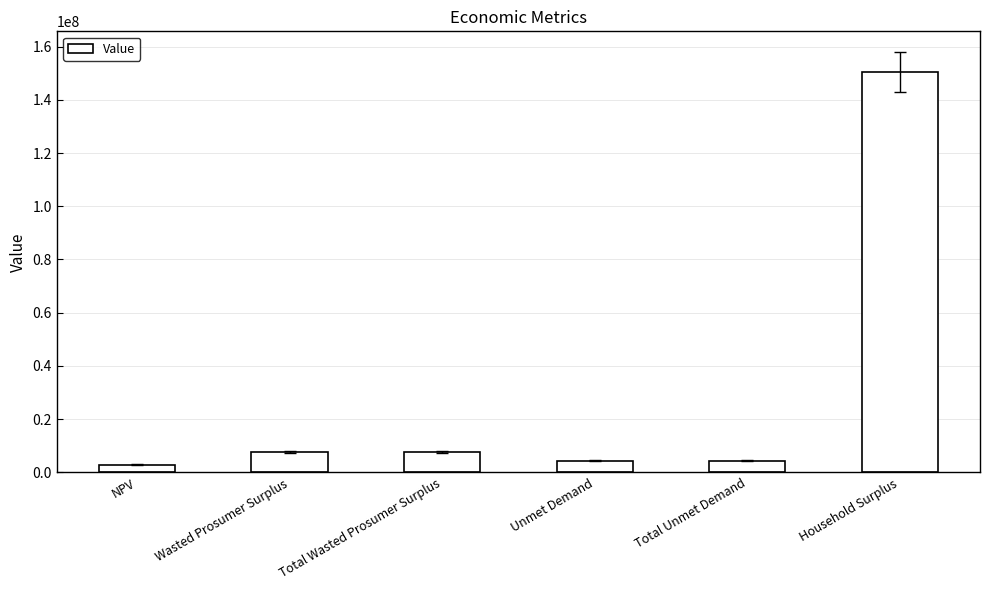

Approximately how many times larger is the value at Total Wasted Prosumer Surplus compared to NPV?

2.6